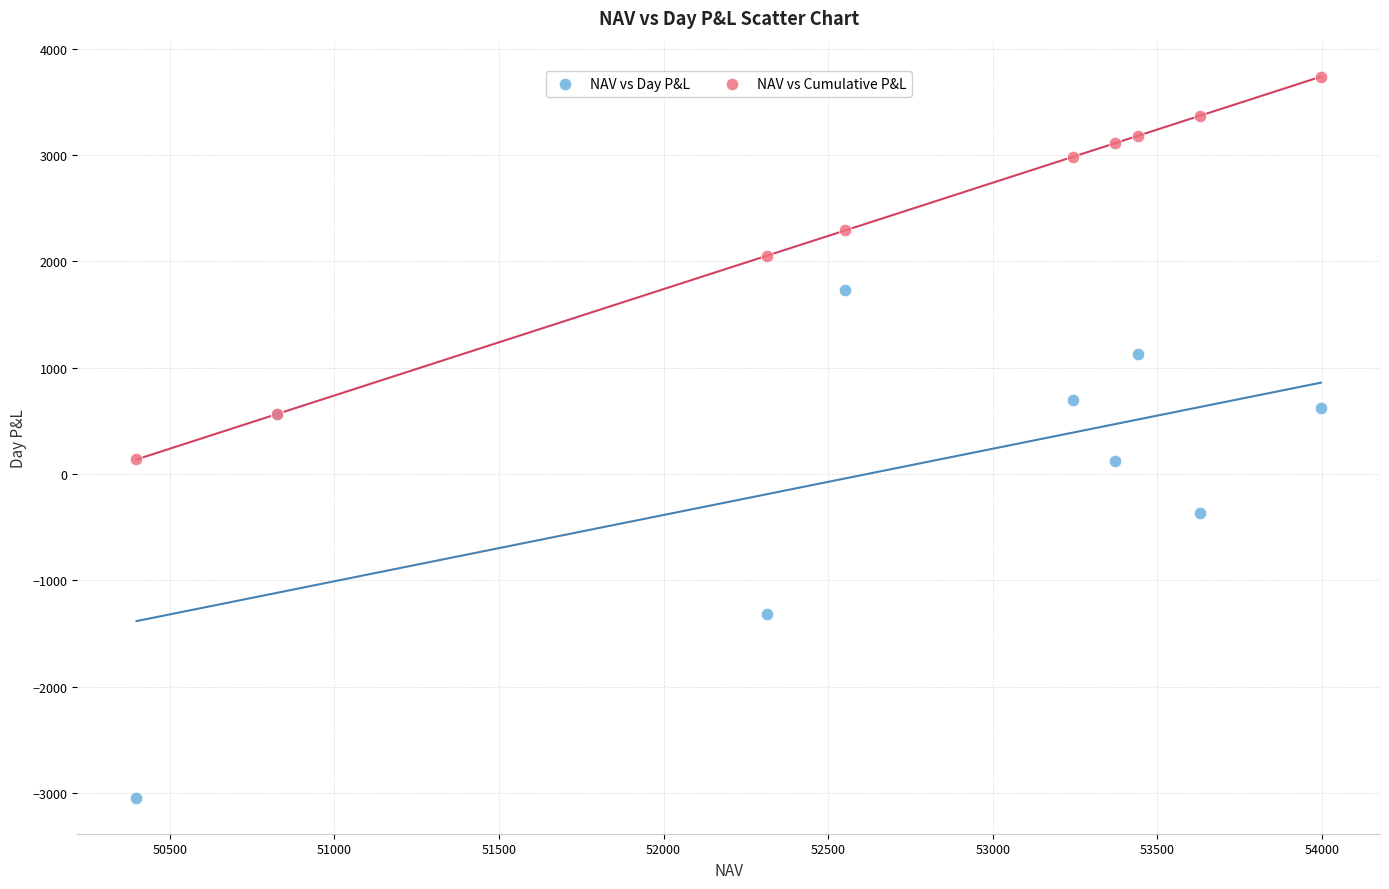

Which series contains the lowest Y value?

NAV vs Day P&L